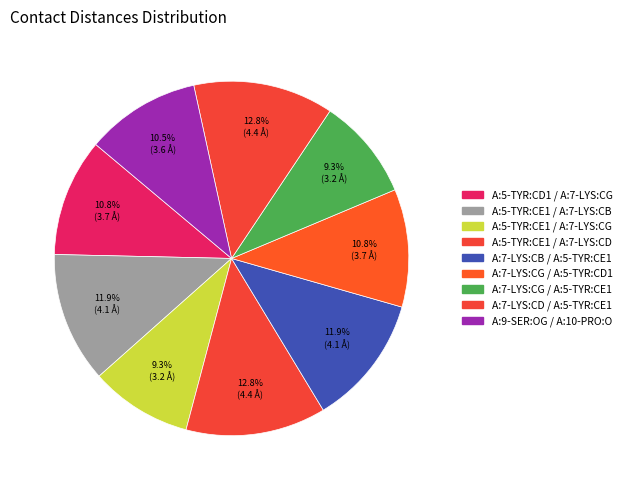

How many slices are in this pie chart?

9